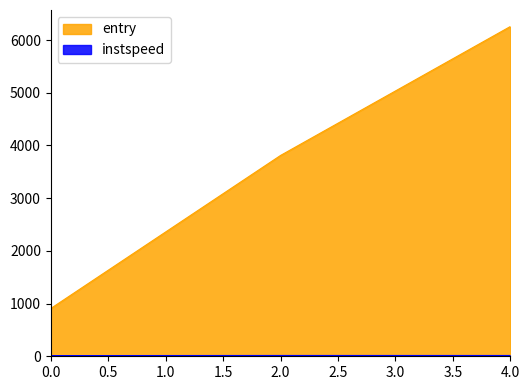

Which series has the largest total across all categories?

entry